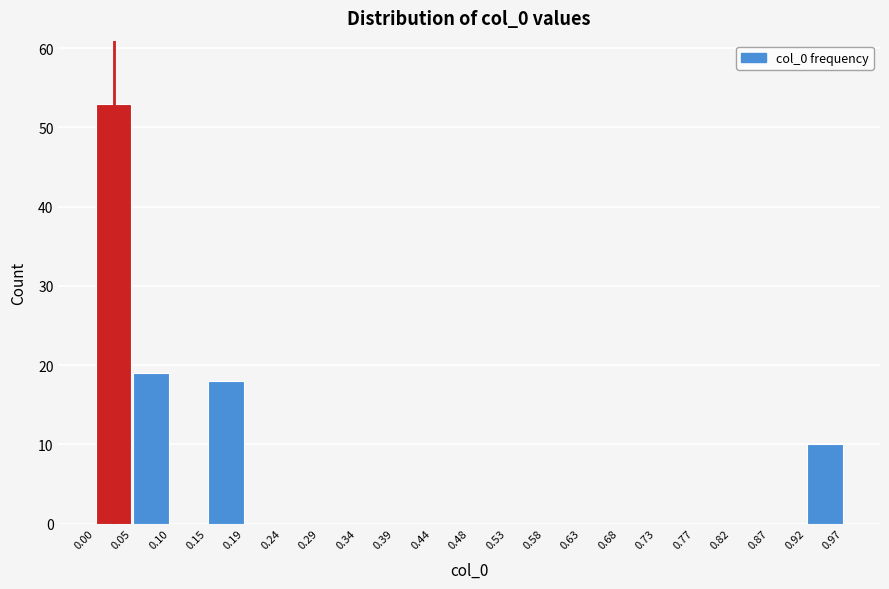

Over which range of the x-axis is the bar tallest?

0.00 to 0.05